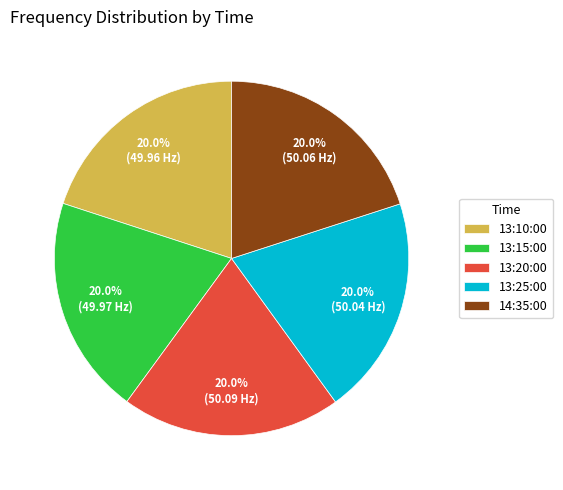

The 13:20:00 slice represents 12% of the pie. True or false?

False